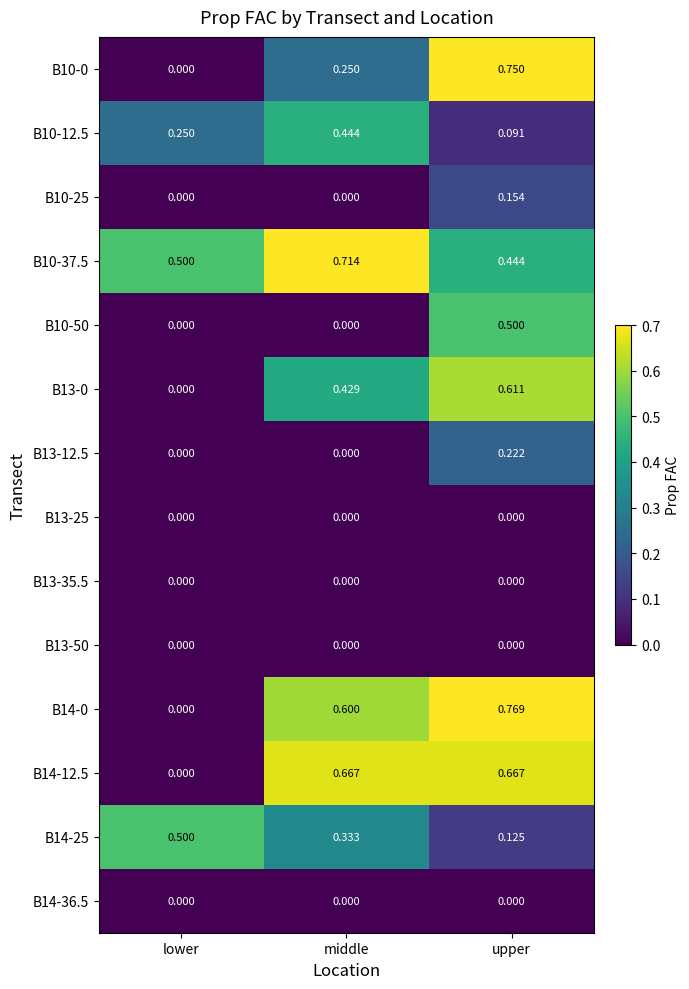

Between lower and middle, which series saw the biggest shift?

B14-12.5